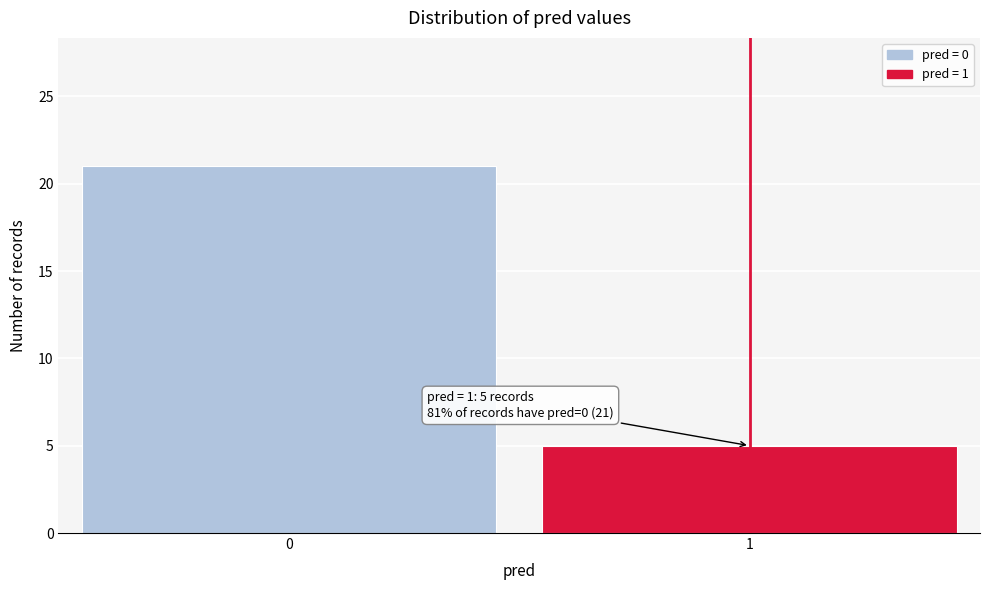

Reading right to left, what are all the values shown in this chart?

5	21